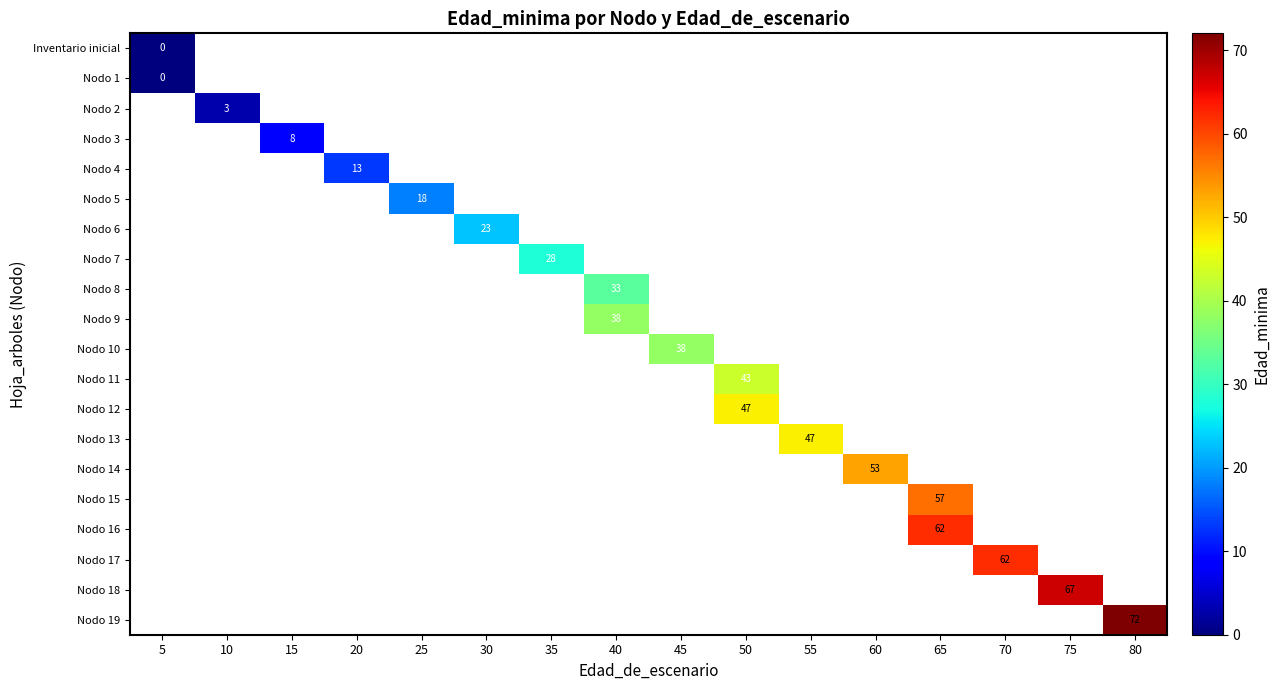

How many values in row_10 are above zero?

1